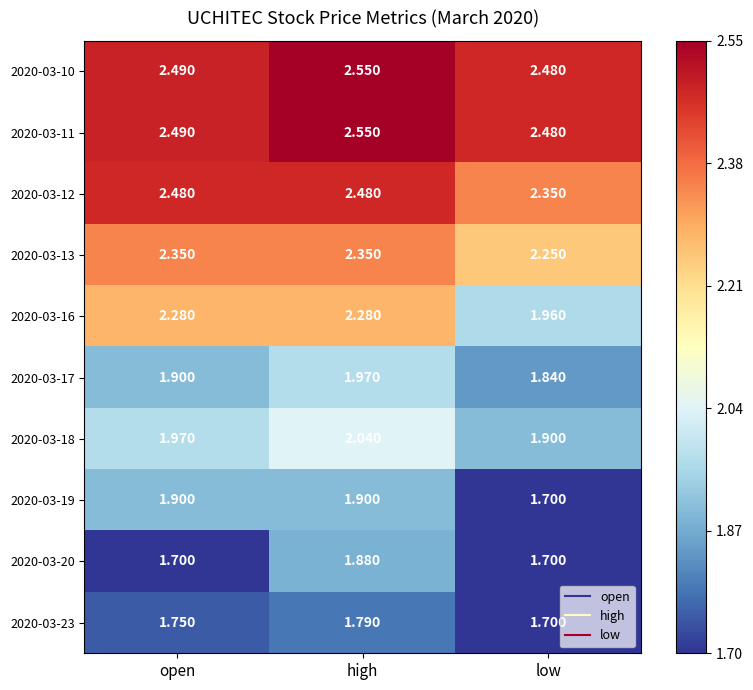

Which label corresponds to the largest value in the chart?

high